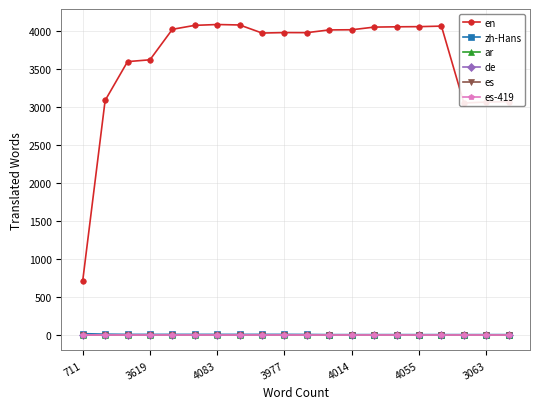

List the labels in order of es value, smallest first.

711, 3619, 4083, 3977, 4014, 4055, 3063, 7, 8, 9, 10, 11, 12, 13, 14, 15, 16, 17, 18, 19